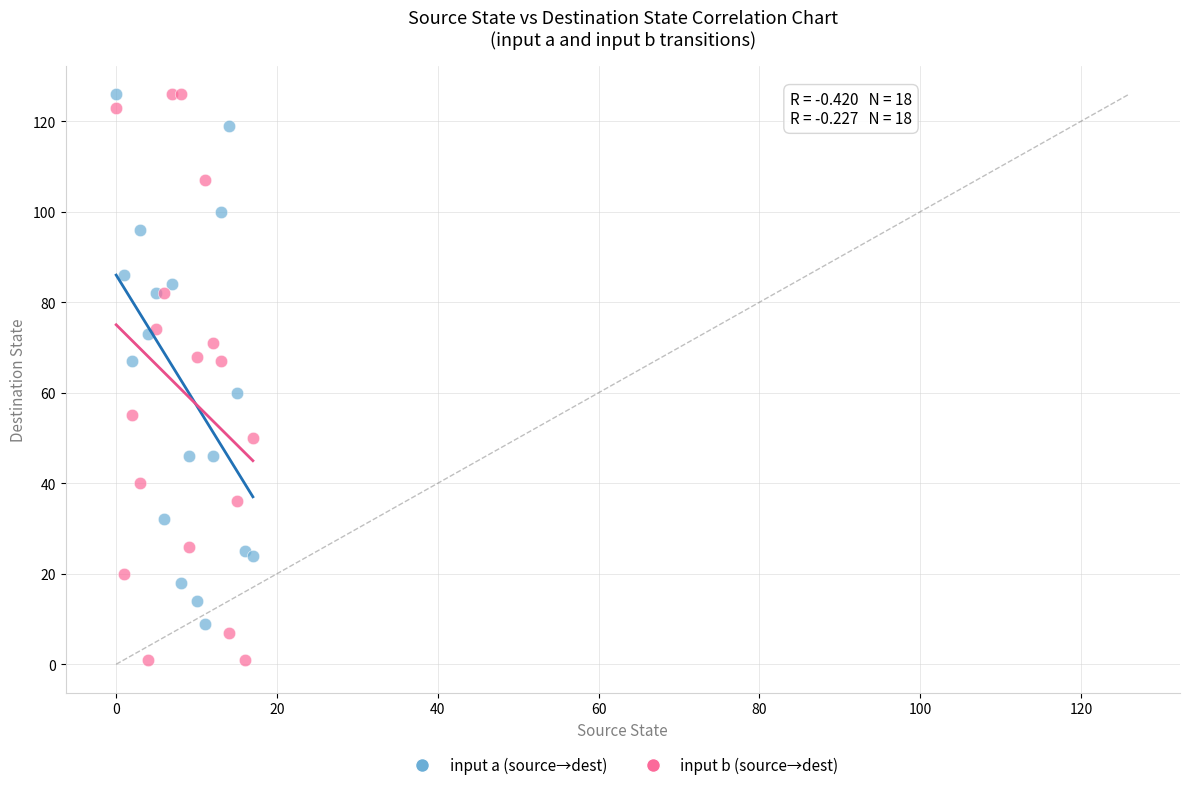

Which series contains the lowest Y value?

input b (source→dest)